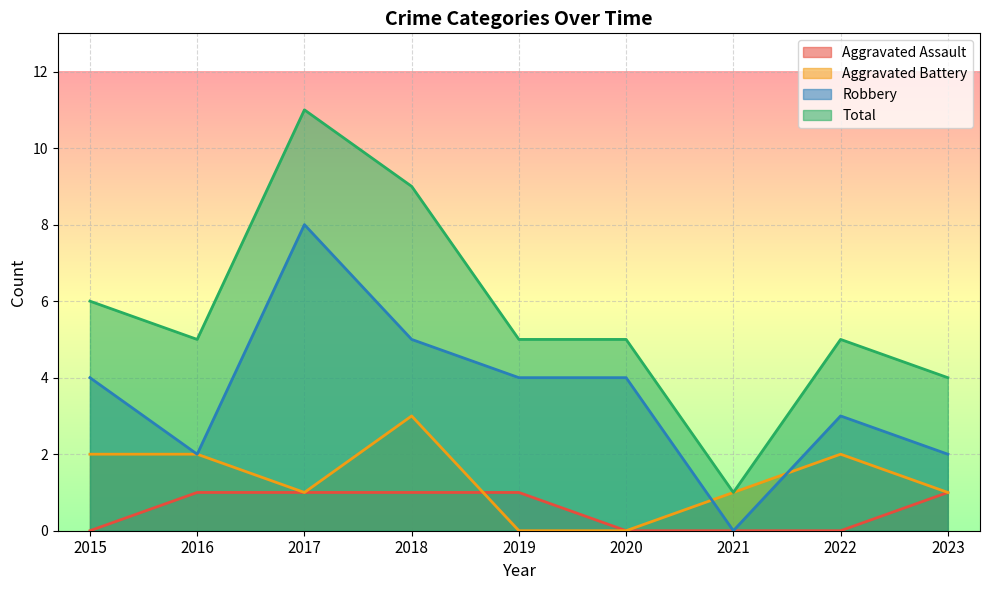

At how many categories does at least one series exceed 9?

1